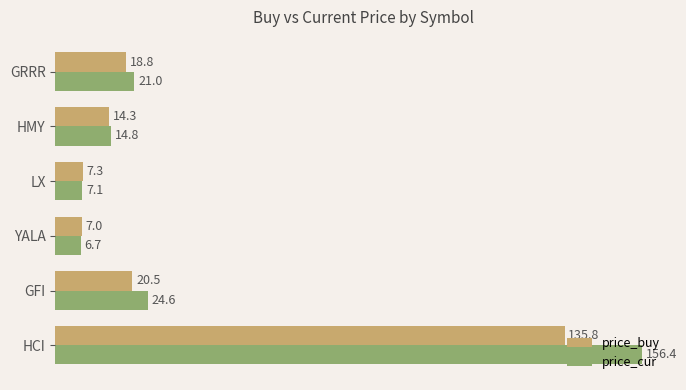

Rank the categories by price_buy value from lowest to highest.

YALA, LX, HMY, GRRR, GFI, HCI